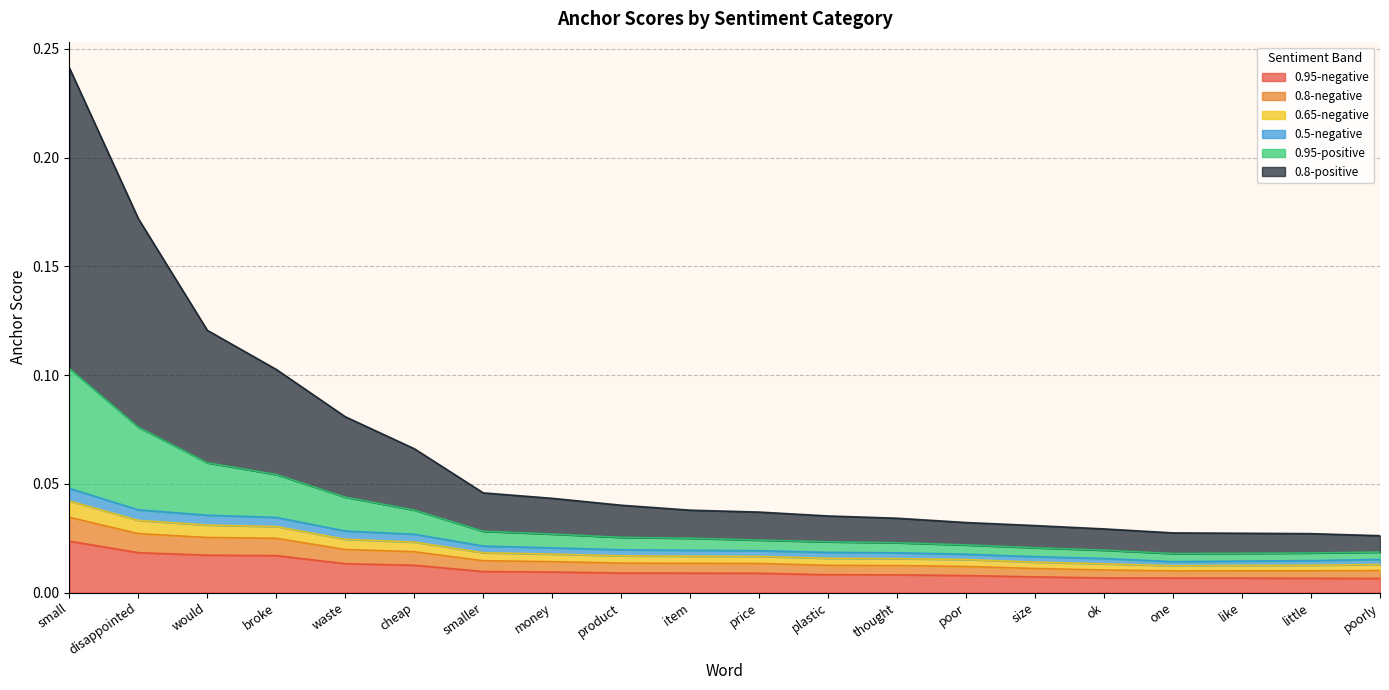

At which label does 0.95-negative reach its peak?

small